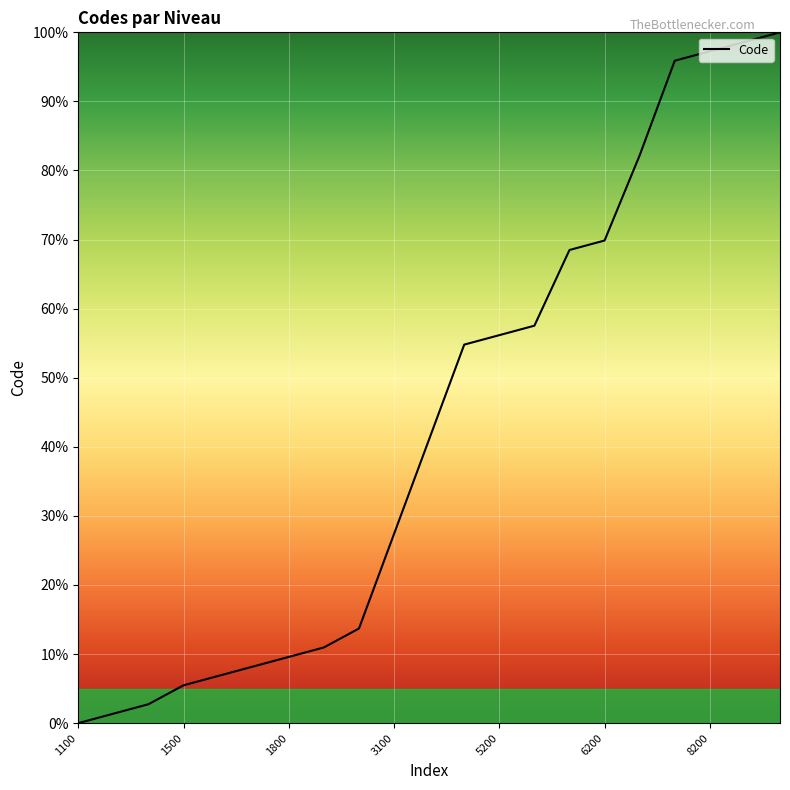

What is the difference between the maximum and minimum values?

100.0